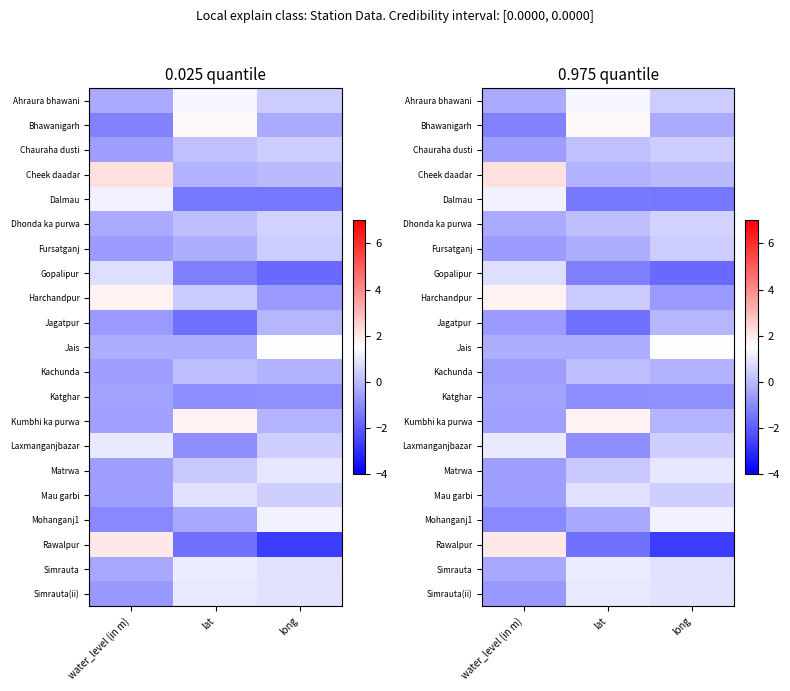

Where is Kumbhi ka purwa nearest to the value 0?

long